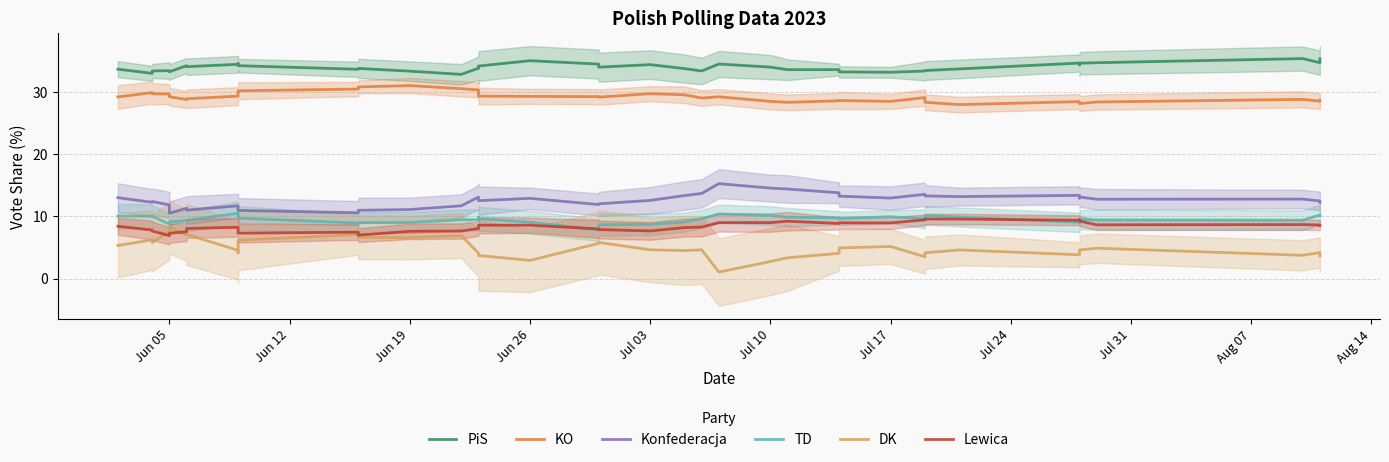

Reading left to right, list all the values displayed in this chart.

PiS: 33.7	33.0	33.4	33.5	33.3	33.3	34.3	34.1	34.5	34.6	34.3	33.7	33.8	33.4	32.9	33.9	33.9	34.2	35.1	34.5	34.0	34.4	33.8	33.4	34.5	34.0	33.6	33.6	33.3	33.2	33.4	33.5	33.7	34.7	34.4	34.7	34.7	35.4	34.8	35.4
KO: 29.2	29.9	29.7	29.7	29.5	29.3	28.8	28.9	29.4	29.8	30.2	30.5	30.8	31.1	30.6	30.4	29.8	29.4	29.3	29.3	29.2	29.8	29.6	29.1	29.3	28.5	28.4	28.6	28.7	28.5	29.1	28.4	28.0	28.5	28.4	28.2	28.4	28.8	28.6	28.7
Konfederacja: 13.0	12.3	12.4	11.9	11.5	10.5	11.3	11.0	11.7	11.6	11.0	10.6	11.0	11.1	11.7	13.1	13.1	12.5	12.9	11.9	12.0	12.6	13.4	13.7	15.3	14.6	14.4	13.8	13.3	13.0	13.6	13.3	13.2	13.4	13.0	13.1	12.8	12.8	12.5	12.3
TD: 10.1	10.1	10.0	8.8	9.0	9.1	9.3	9.4	10.5	10.4	9.7	8.9	9.0	9.0	9.5	9.5	9.9	9.6	9.1	7.9	8.7	8.8	9.1	9.7	10.4	10.2	9.9	9.8	9.7	10.0	9.6	10.2	9.9	9.1	8.9	9.5	9.5	9.4	10.2	10.1
DK: 5.3	6.2	5.8	7.6	7.8	8.3	7.0	7.1	4.6	4.1	6.2	7.1	6.7	6.6	6.9	4.1	3.9	3.7	2.9	5.7	5.8	4.6	4.5	4.6	1.1	2.8	3.4	4.1	4.9	5.2	3.5	4.2	4.6	3.8	4.5	4.6	4.9	3.8	4.2	3.7
Lewica: 8.4	7.8	7.7	6.9	7.1	7.3	7.5	8.1	8.3	7.9	7.3	7.5	7.0	7.6	7.7	8.1	8.5	8.6	8.6	8.0	7.9	7.7	8.2	8.3	9.0	9.0	9.2	8.9	9.0	9.0	9.5	9.6	9.6	9.4	9.5	9.3	8.7	8.7	8.6	8.6